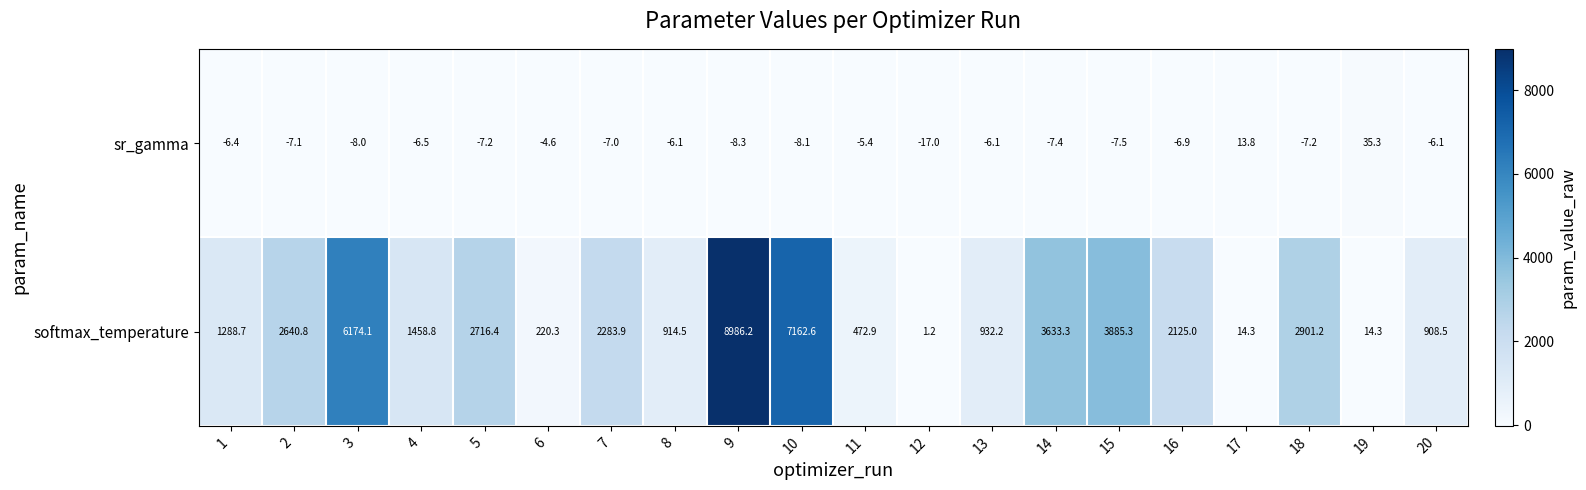

True or false: sr_gamma has a value of -6.5 at 4.

True